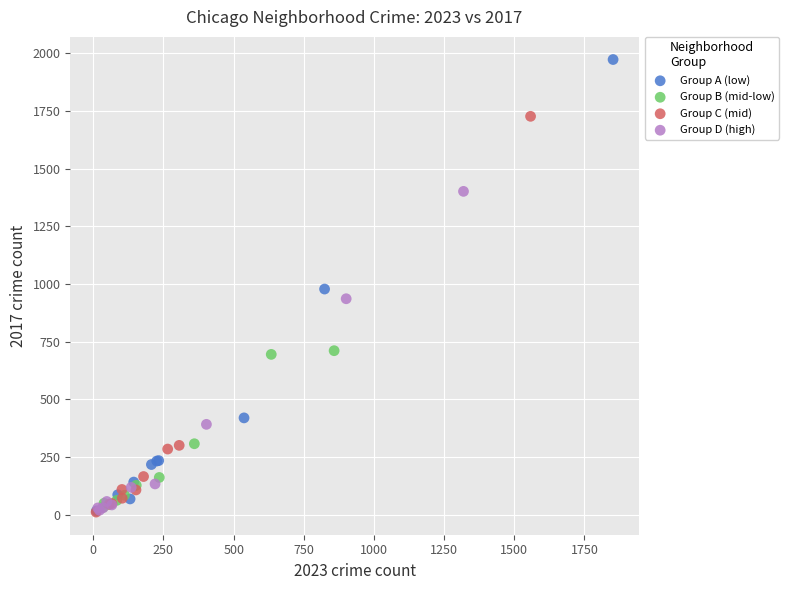

Which series has the largest Y range (max minus min)?

Group A (low)